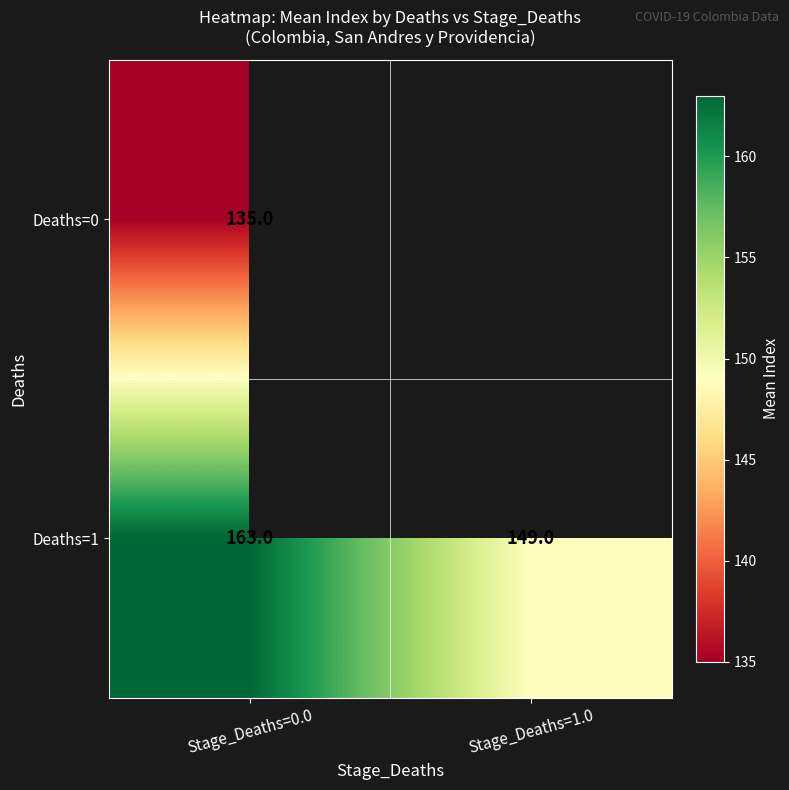

At how many categories does at least one series exceed 137?

2